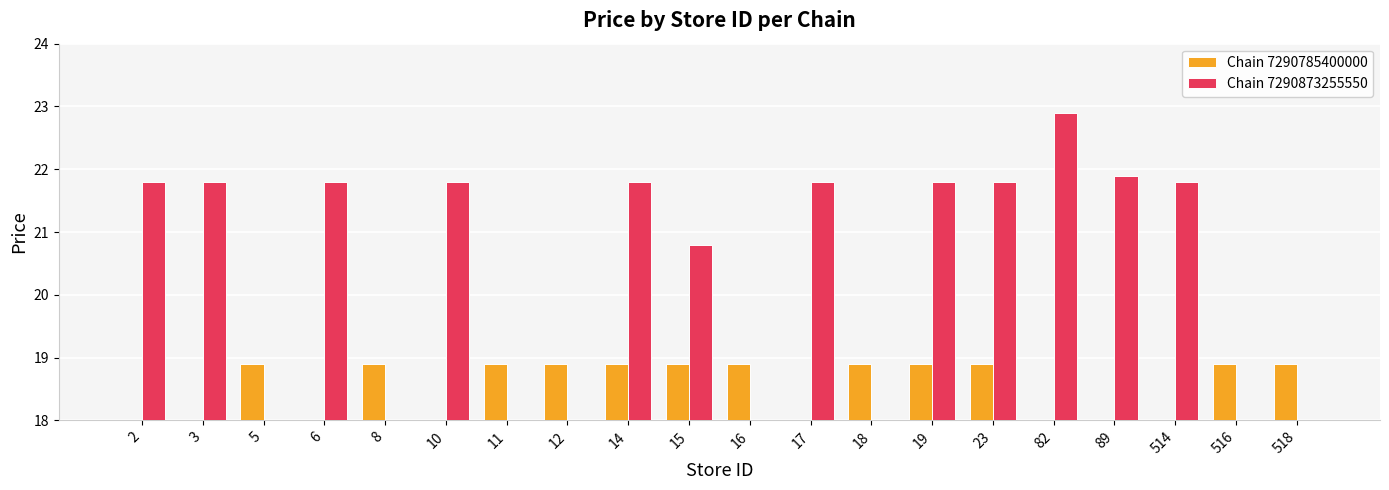

Is it true that Chain 7290785400000 equals 18.9 at 12?

True